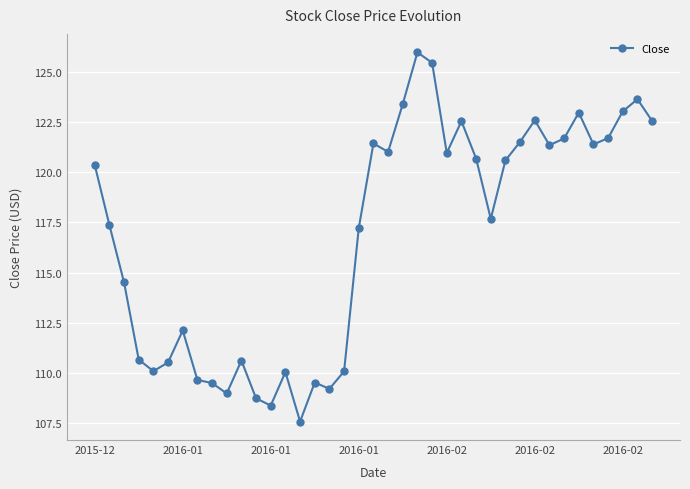

True or false: there are more than 2 points higher than both neighbors.

True